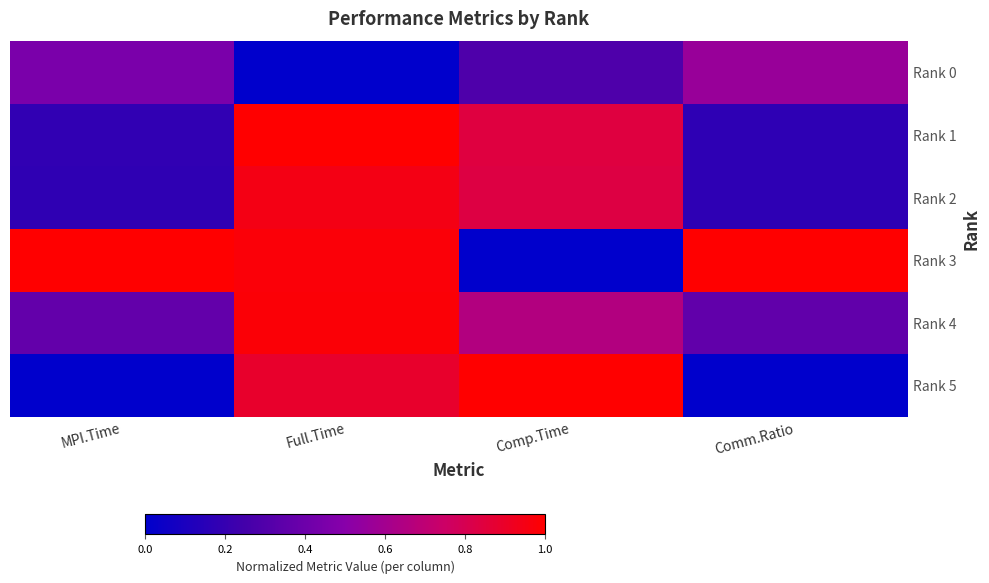

List the series in order of their peak value, highest first.

Rank 1, Rank 3, Rank 5, Rank 4, Rank 2, Rank 0